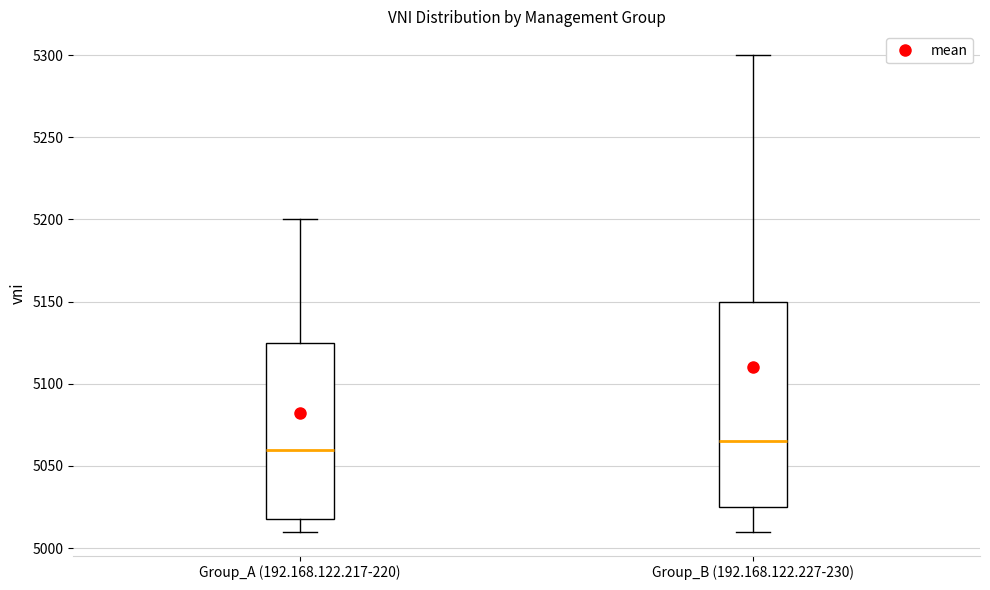

Which box has the lowest median line?

Group_A (192.168.122.217-220)